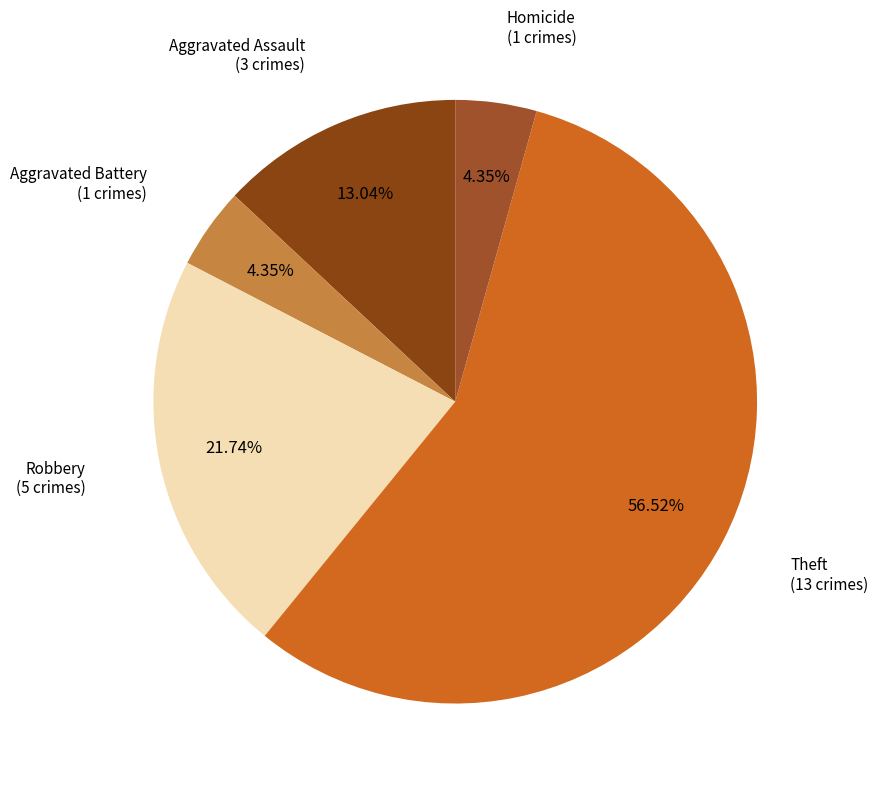

Which slice is the smallest?

Aggravated Battery